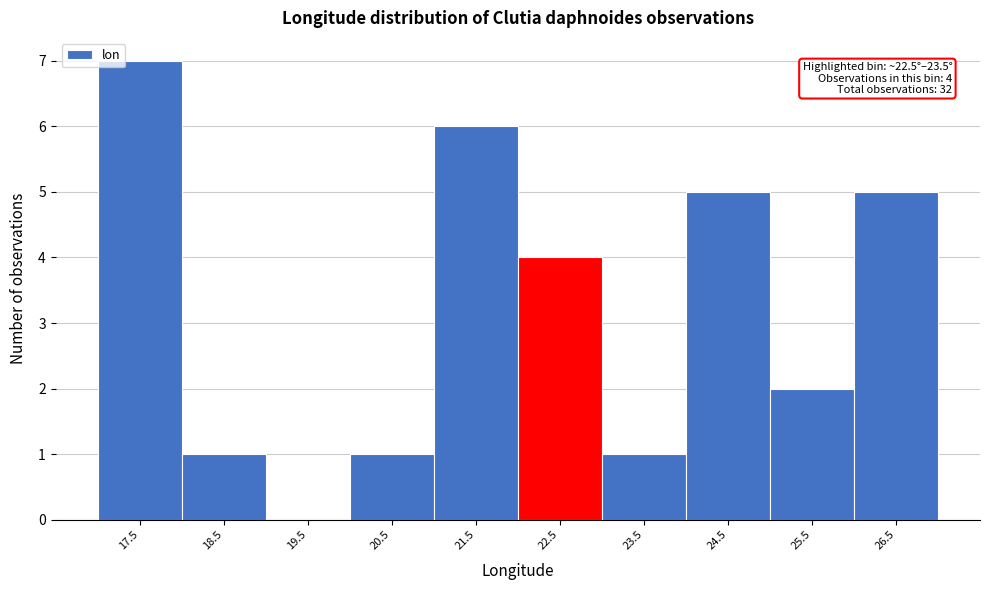

Reading right to left, transcribe all the data shown in this chart.

26.5=5	25.5=2	24.5=5	23.5=1	22.5=4	21.5=6	20.5=1	19.5=0	18.5=1	17.5=7